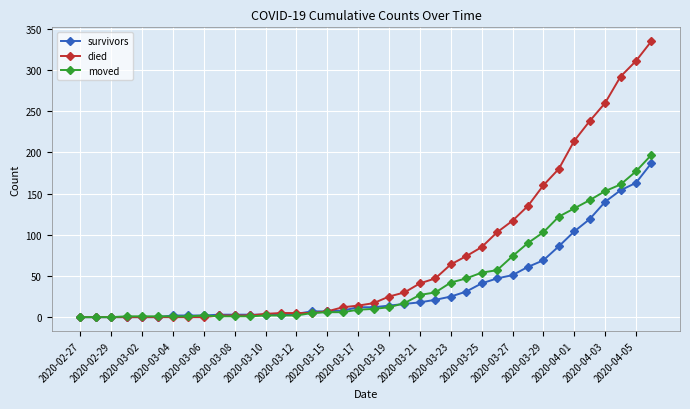

Which series has the largest total across all categories?

died